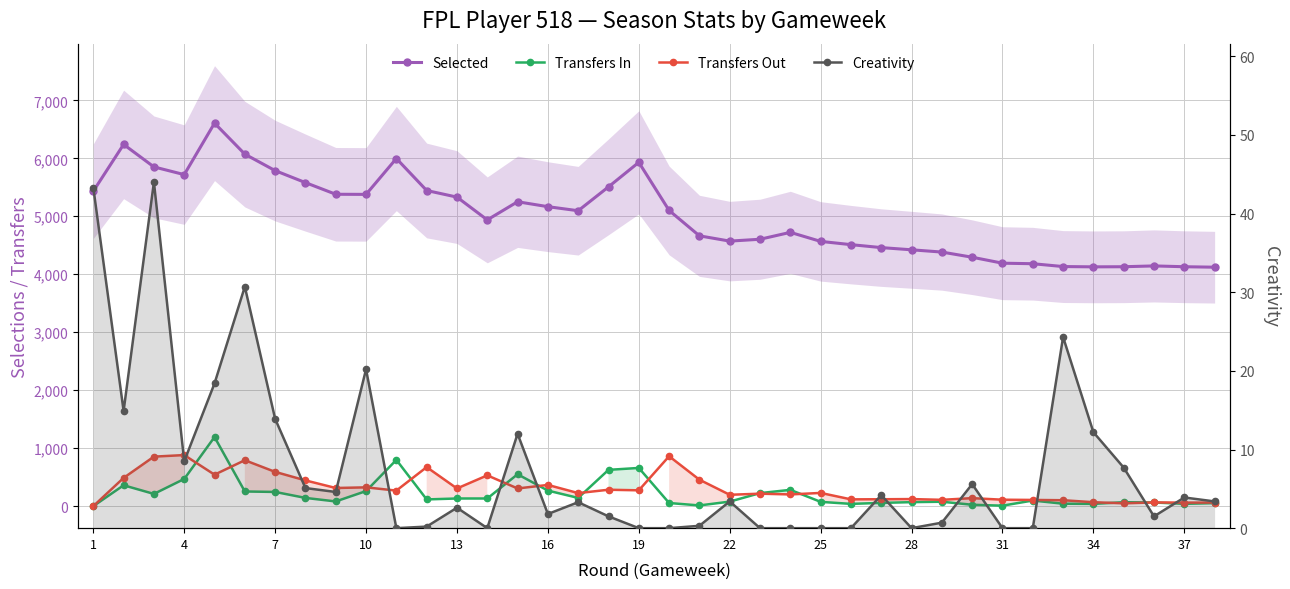

True or false: Creativity has more than 0 interior local peaks.

True